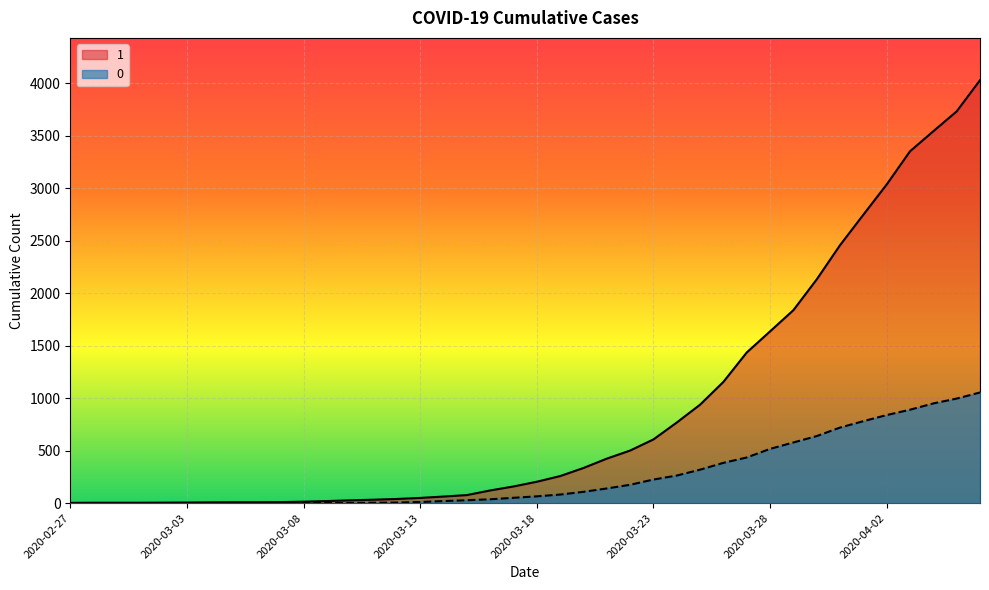

True or false: 1 and 0 cross at least once.

False